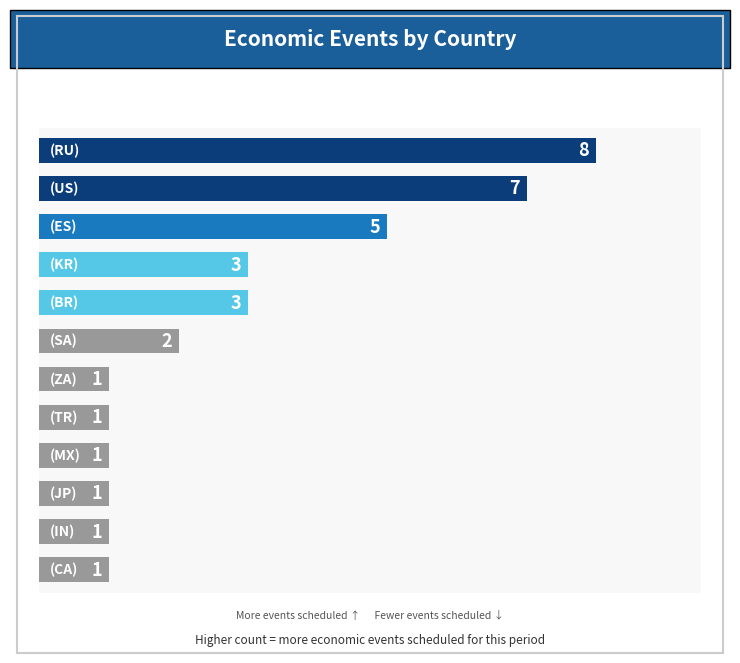

How many values are between 1 and 5?

10